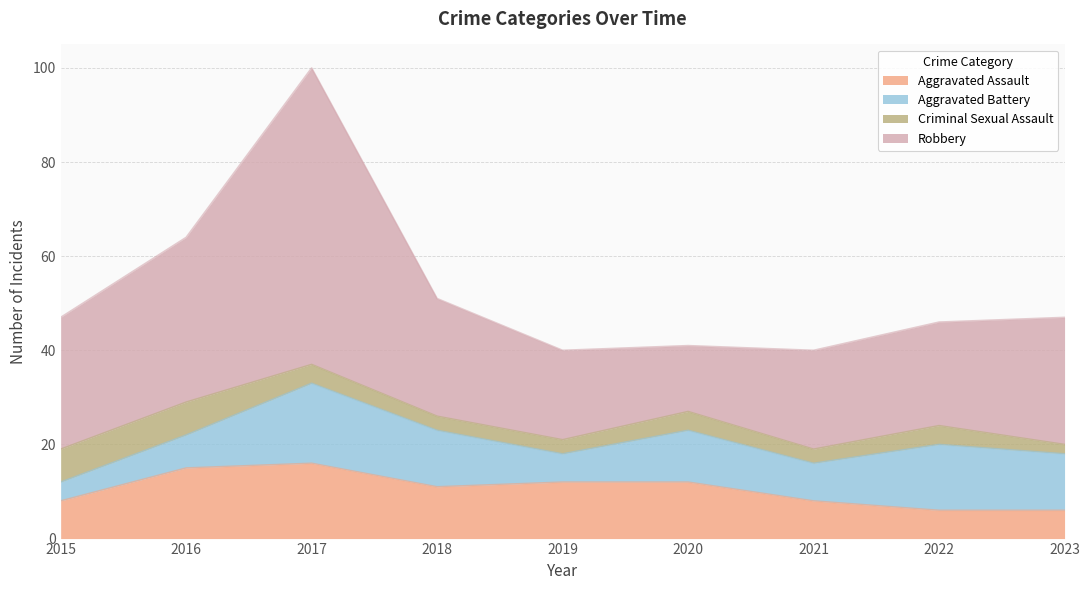

Which series has the largest range (max minus min)?

Robbery